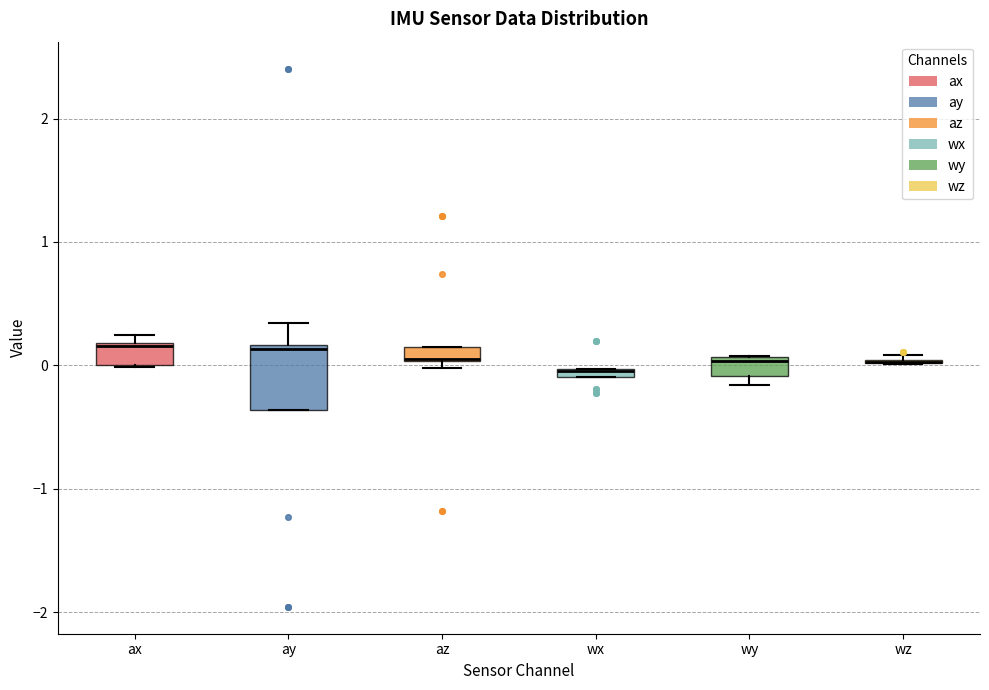

Comparing the boxes themselves (not the whiskers), which one is the tallest?

ay